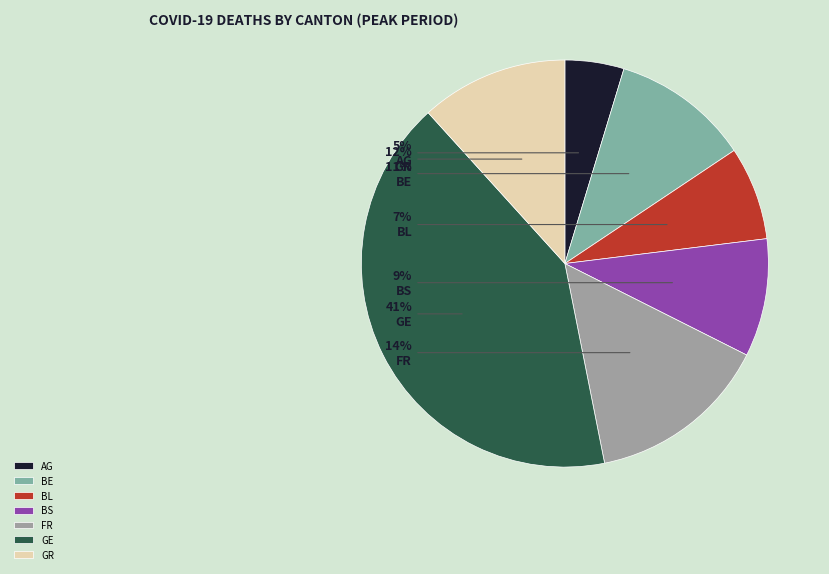

Between BS and BL, which is larger?

BS